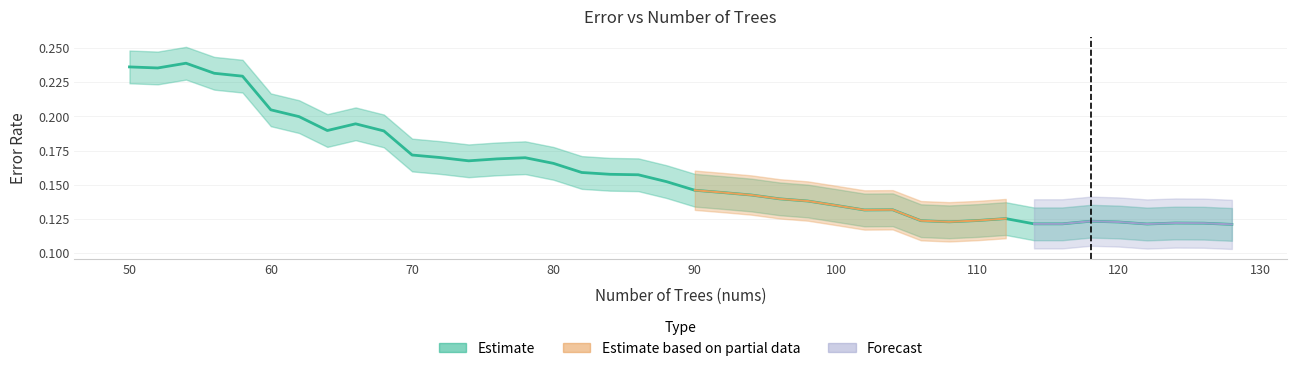

What is the change in value from 58 to 106?

-0.1